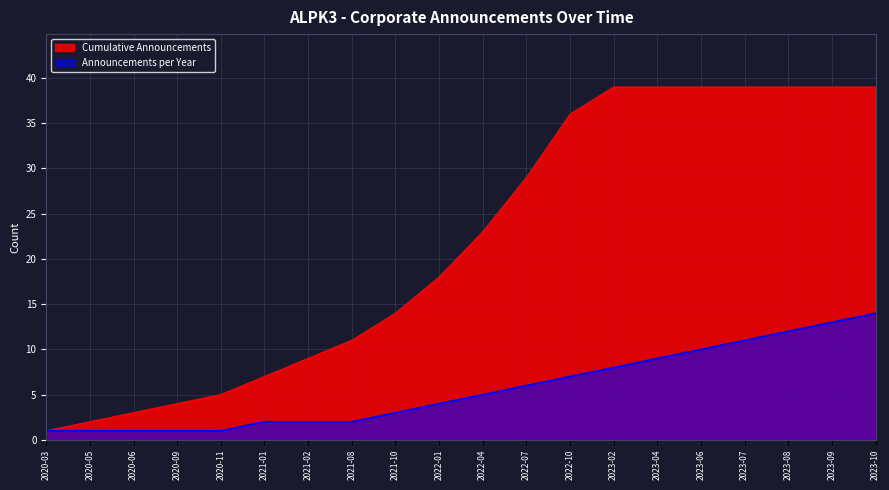

The Cumulative Announcements series shows 52 at 2023-08. True or false?

False